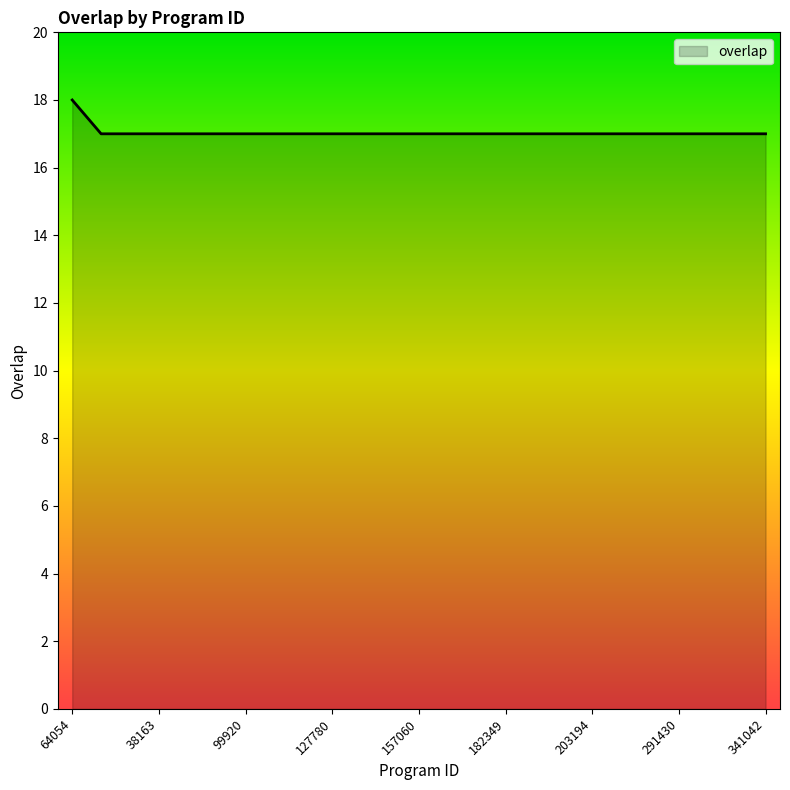

What is the maximum value shown in the chart?

18